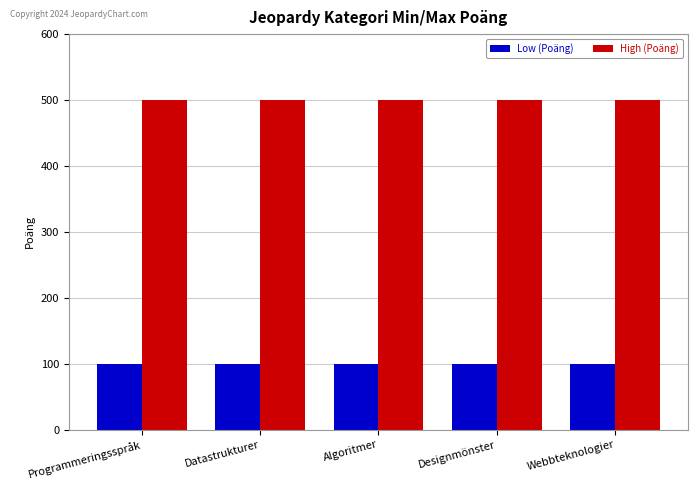

What is the label of the 5th bar from the right?

Programmeringsspråk